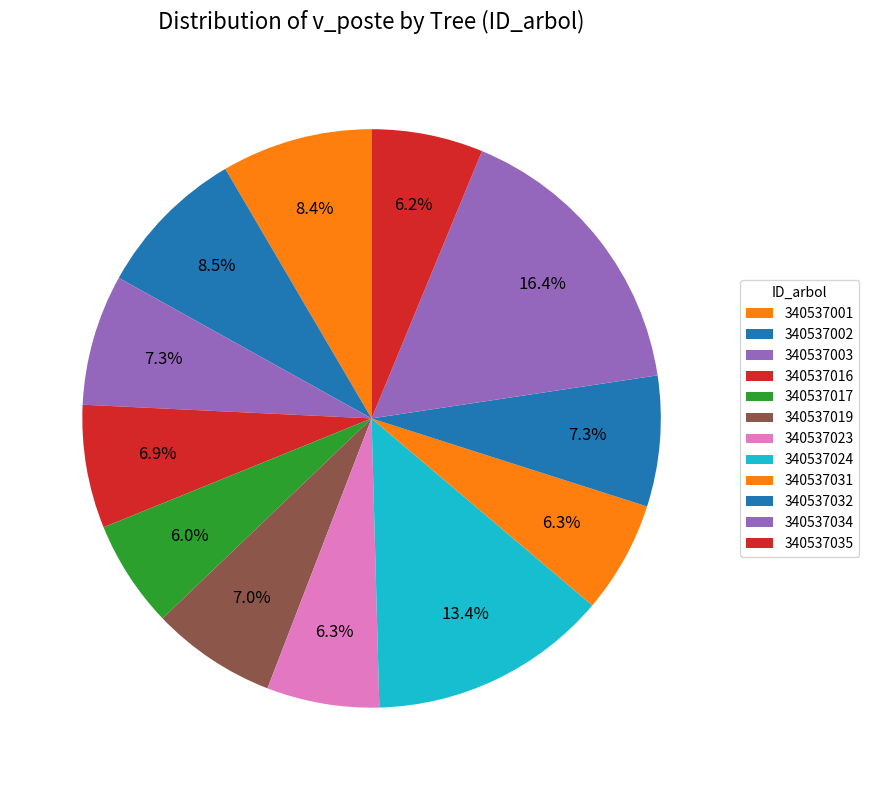

How many slices are in this pie chart?

12